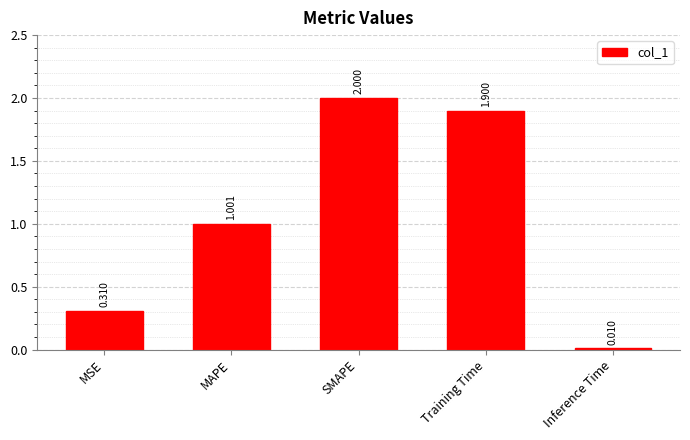

List the labels in order of value, largest first.

SMAPE, Training Time, MAPE, MSE, Inference Time